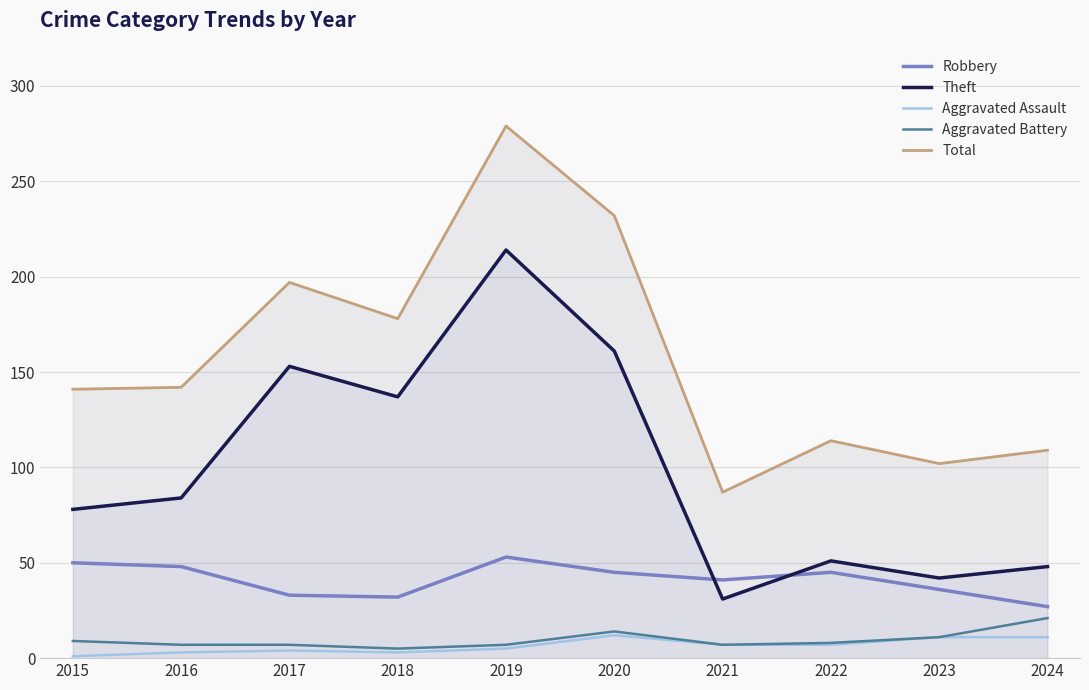

True or false: Aggravated Battery and Robbery cross at least once.

False